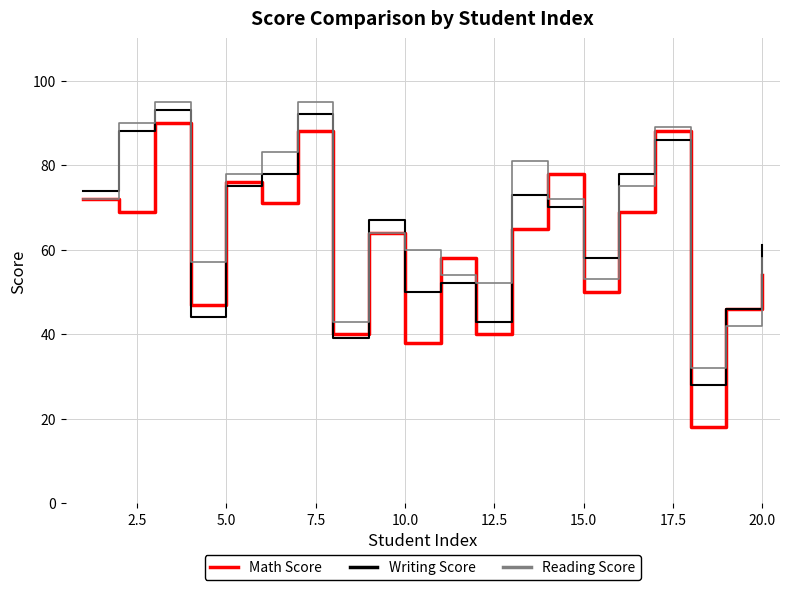

True or false: Math Score and Reading Score cross at least once.

True